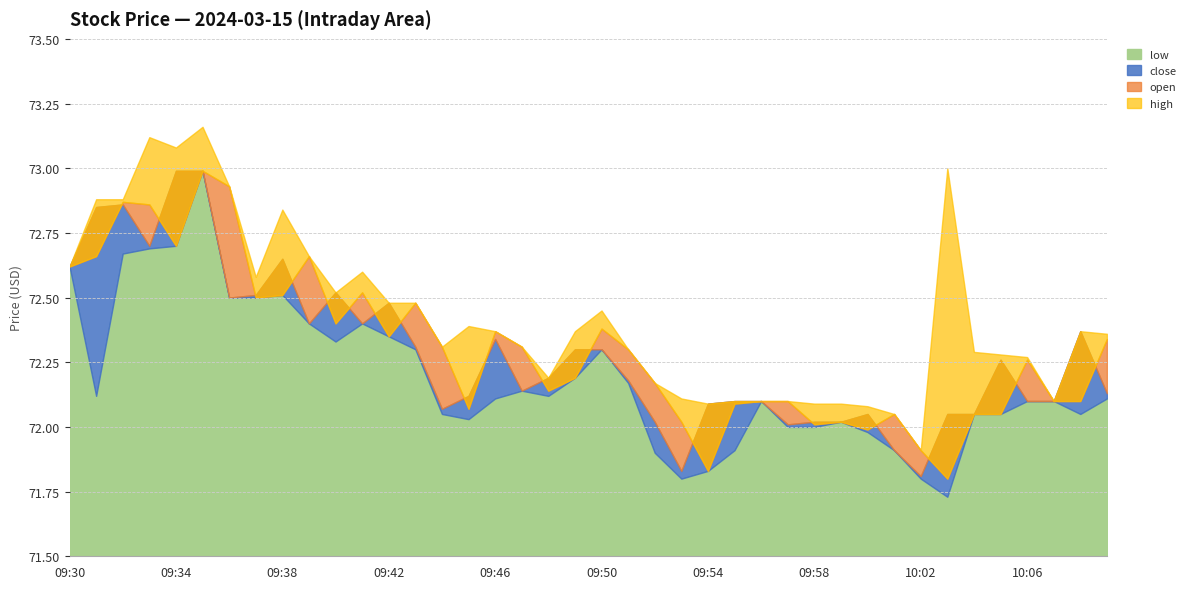

What is the highest value of the low series?

73.0